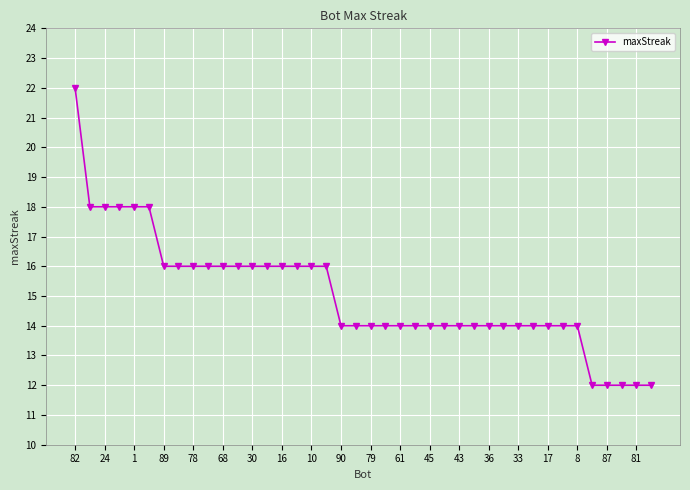

What is the average value?

15